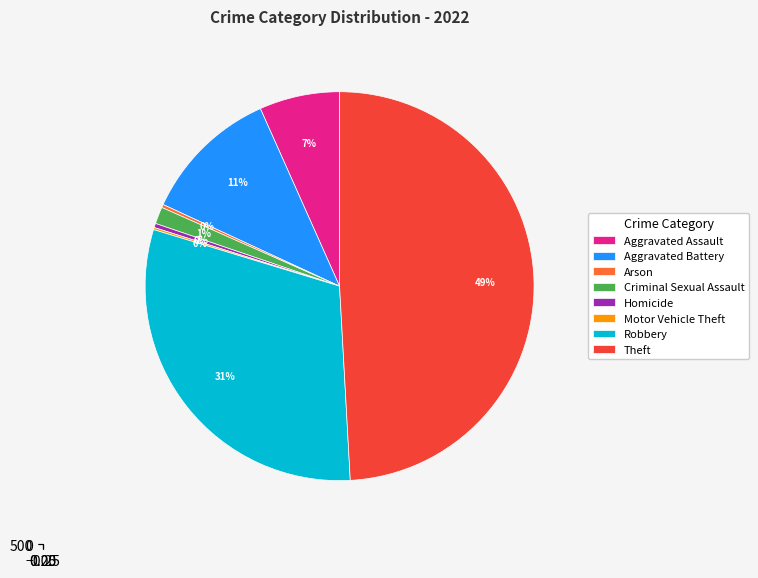

Is it true that Homicide is 0% of the pie?

True